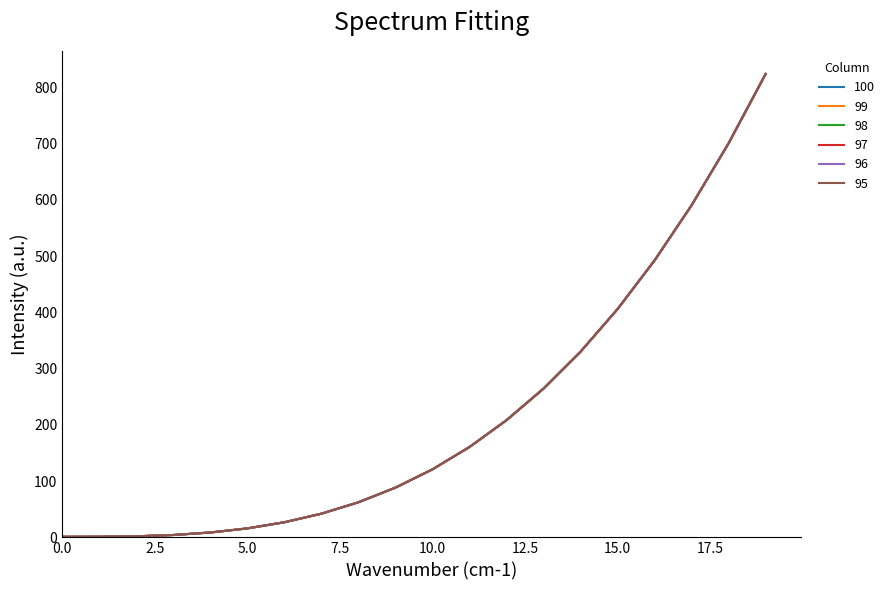

Is this an area chart (filled region under the line)?

No